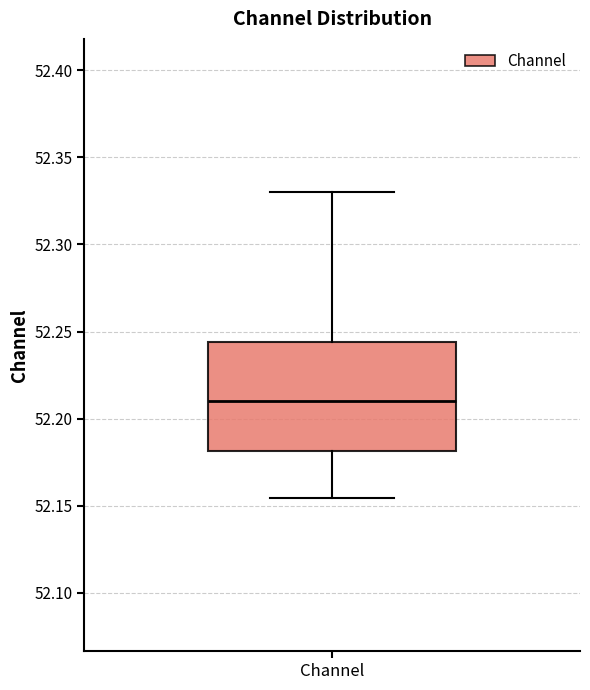

Transcribe this box plot: give where the median line is, the range the box spans, and where the two whiskers end, as read against the y-axis. The values are not printed on the chart, so give them approximately, as read against the axis.

median 52.210, box 52.180 to 52.245, whiskers 52.155 to 52.330